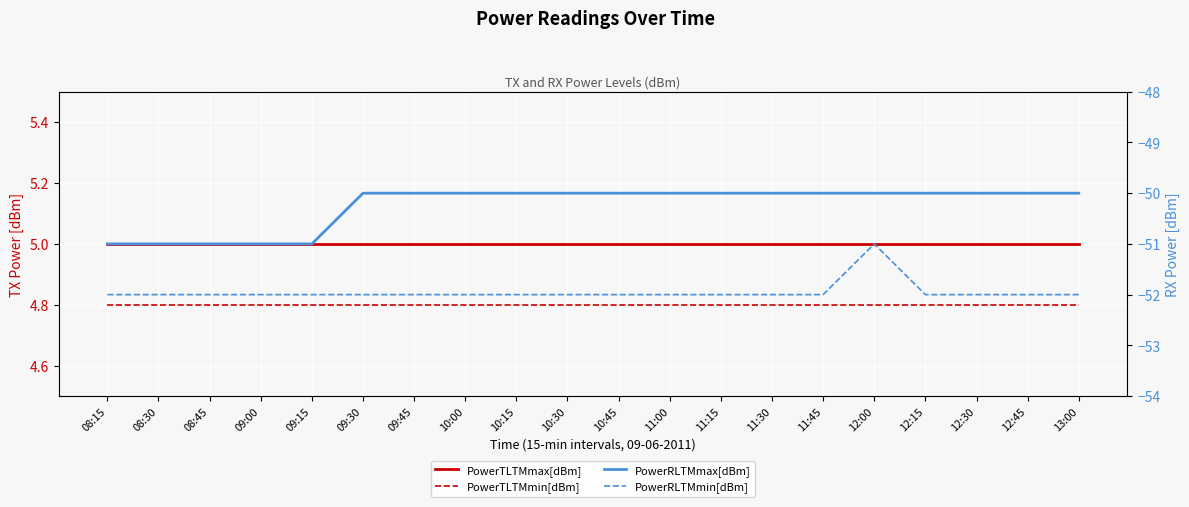

Reading left to right, transcribe all the data shown in this chart.

PowerTLTMmax[dBm]: 08:15=5.0	08:30=5.0	08:45=5.0	09:00=5.0	09:15=5.0	09:30=5.0	09:45=5.0	10:00=5.0	10:15=5.0	10:30=5.0	10:45=5.0	11:00=5.0	11:15=5.0	11:30=5.0	11:45=5.0	12:00=5.0	12:15=5.0	12:30=5.0	12:45=5.0	13:00=5.0
PowerTLTMmin[dBm]: 08:15=4.8	08:30=4.8	08:45=4.8	09:00=4.8	09:15=4.8	09:30=4.8	09:45=4.8	10:00=4.8	10:15=4.8	10:30=4.8	10:45=4.8	11:00=4.8	11:15=4.8	11:30=4.8	11:45=4.8	12:00=4.8	12:15=4.8	12:30=4.8	12:45=4.8	13:00=4.8
PowerRLTMmax[dBm]: 08:15=-51.0	08:30=-51.0	08:45=-51.0	09:00=-51.0	09:15=-51.0	09:30=-50.0	09:45=-50.0	10:00=-50.0	10:15=-50.0	10:30=-50.0	10:45=-50.0	11:00=-50.0	11:15=-50.0	11:30=-50.0	11:45=-50.0	12:00=-50.0	12:15=-50.0	12:30=-50.0	12:45=-50.0	13:00=-50.0
PowerRLTMmin[dBm]: 08:15=-52.0	08:30=-52.0	08:45=-52.0	09:00=-52.0	09:15=-52.0	09:30=-52.0	09:45=-52.0	10:00=-52.0	10:15=-52.0	10:30=-52.0	10:45=-52.0	11:00=-52.0	11:15=-52.0	11:30=-52.0	11:45=-52.0	12:00=-51.0	12:15=-52.0	12:30=-52.0	12:45=-52.0	13:00=-52.0